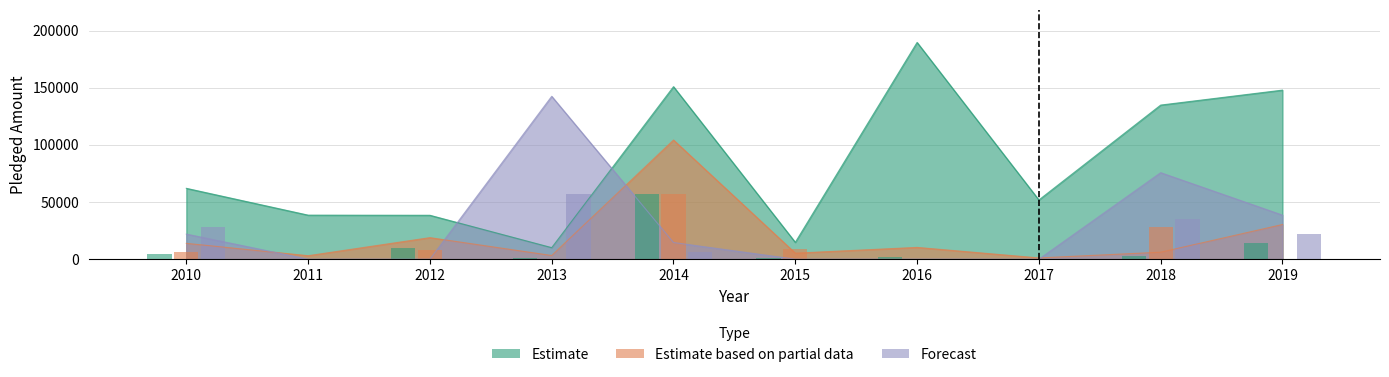

List the labels in order of Estimate based on partial data value, smallest first.

2017, 2011, 2013, 2015, 2018, 2016, 2010, 2012, 2019, 2014